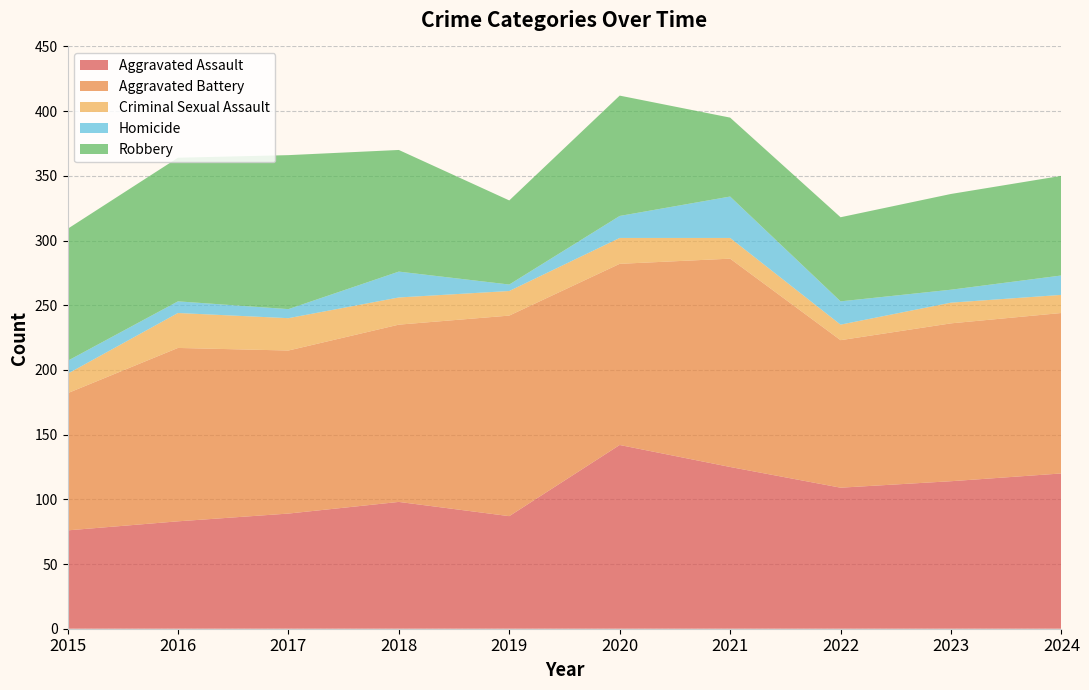

Reading left to right, transcribe all the data shown in this chart.

Aggravated Assault: 2015=76	2016=83	2017=89	2018=98	2019=87	2020=142	2021=125	2022=109	2023=114	2024=120
Aggravated Battery: 2015=106	2016=134	2017=126	2018=137	2019=155	2020=140	2021=161	2022=114	2023=122	2024=124
Criminal Sexual Assault: 2015=15	2016=27	2017=25	2018=21	2019=19	2020=20	2021=16	2022=12	2023=16	2024=14
Homicide: 2015=10	2016=9	2017=7	2018=20	2019=5	2020=17	2021=32	2022=18	2023=10	2024=15
Robbery: 2015=102	2016=111	2017=119	2018=94	2019=65	2020=93	2021=61	2022=65	2023=74	2024=77